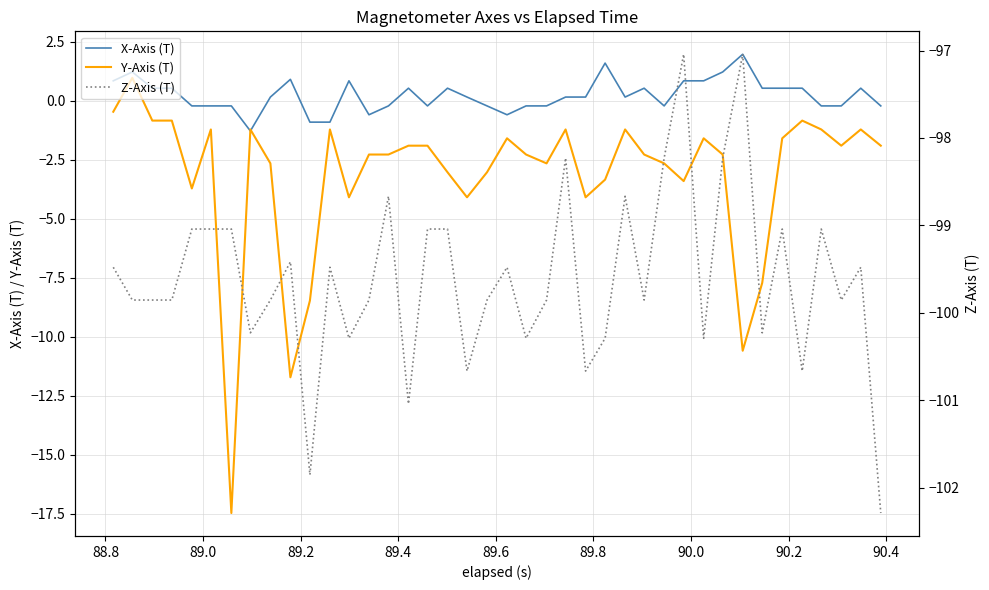

Reading left to right, what are all the values shown in this chart?

X-Axis (T): 0.8	1.2	0.5	0.5	-0.2	-0.2	-0.2	-1.3	0.2	0.9	-0.9	-0.9	0.8	-0.6	-0.2	0.5	-0.2	0.5	0.2	-0.2	-0.6	-0.2	-0.2	0.2	0.2	1.6	0.2	0.5	-0.2	0.8	0.8	1.2	2.0	0.5	0.5	0.5	-0.2	-0.2	0.5	-0.2
Y-Axis (T): -0.5	1.0	-0.8	-0.8	-3.7	-1.2	-17.5	-1.2	-2.6	-11.7	-8.5	-1.2	-4.1	-2.3	-2.3	-1.9	-1.9	-3.0	-4.1	-3.0	-1.6	-2.3	-2.6	-1.2	-4.1	-3.3	-1.2	-2.3	-2.6	-3.4	-1.6	-2.3	-10.6	-7.7	-1.6	-0.8	-1.2	-1.9	-1.2	-1.9
Z-Axis (T): -99.5	-99.9	-99.9	-99.9	-99.0	-99.0	-99.0	-100.2	-99.9	-99.4	-101.9	-99.5	-100.3	-99.9	-98.7	-101.0	-99.0	-99.0	-100.7	-99.9	-99.5	-100.3	-99.9	-98.2	-100.7	-100.3	-98.7	-99.9	-98.2	-97.0	-100.3	-98.2	-97.0	-100.2	-99.0	-100.7	-99.0	-99.9	-99.5	-102.3